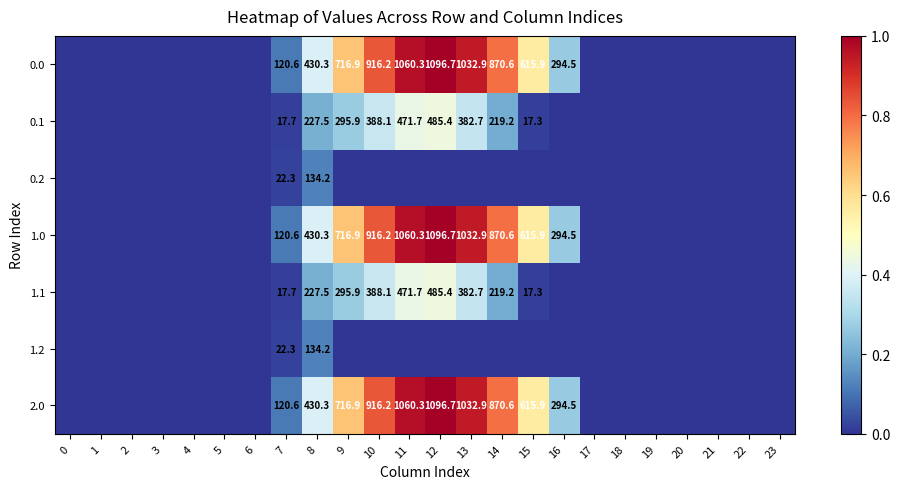

True or false: 1.1 has a value of 634.3 at 12.

False